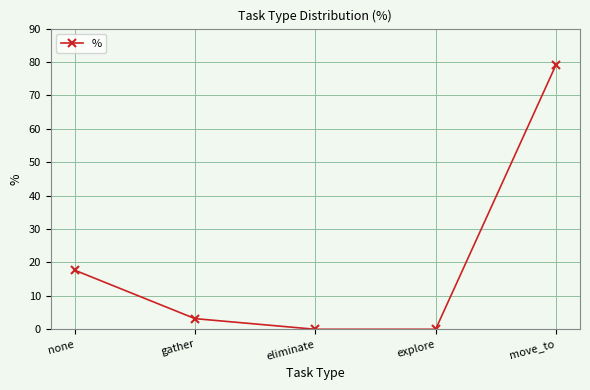

Does the chart display data point markers on the line(s)?

Yes